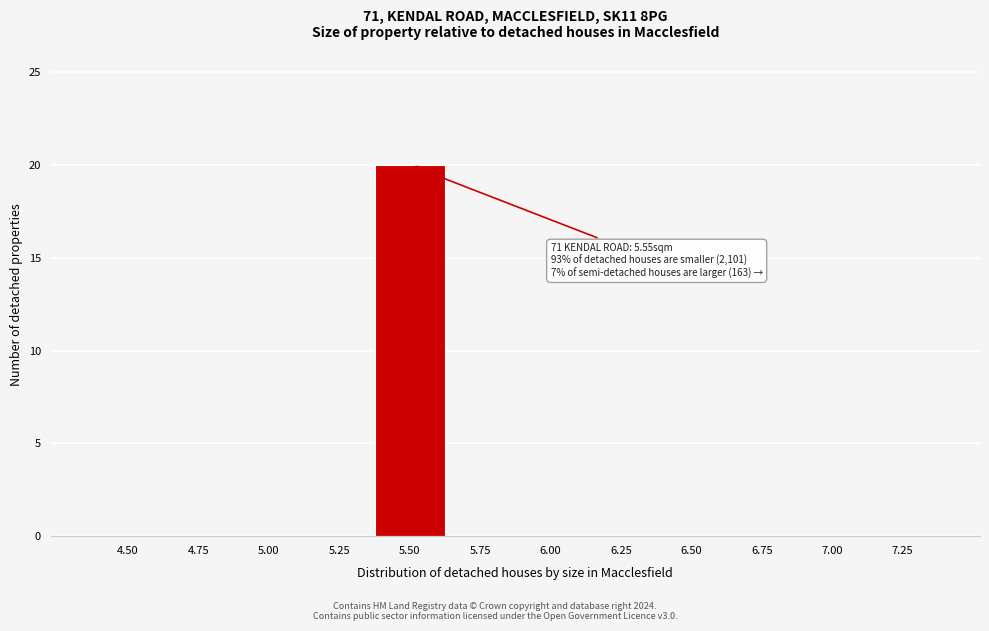

Reading left to right, what are all the values shown in this chart?

4.50=0	4.75=0	5.00=0	5.25=0	5.50=20	5.75=0	6.00=0	6.25=0	6.50=0	6.75=0	7.00=0	7.25=0